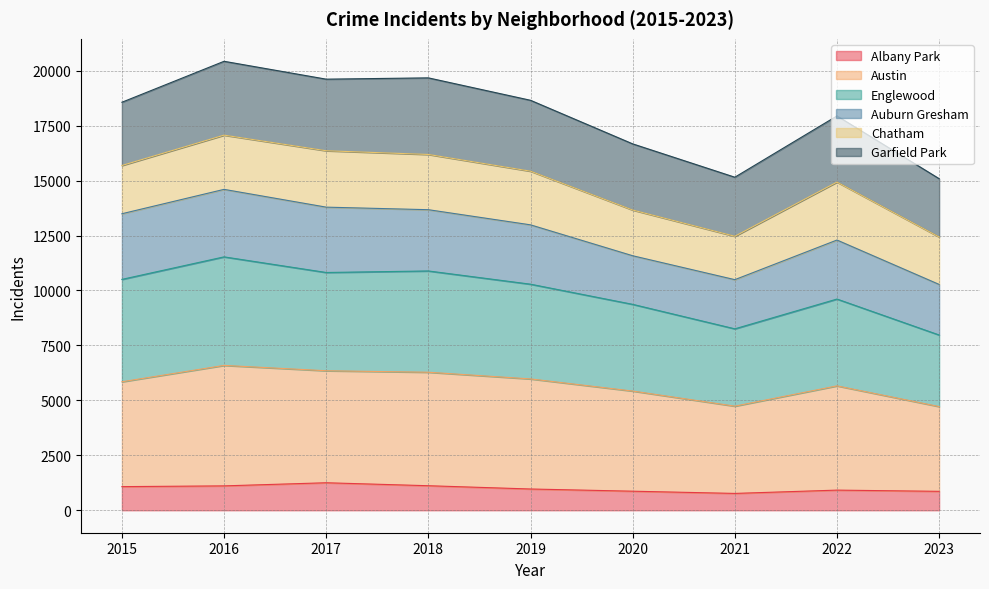

What is the highest value of the Albany Park series?

1252